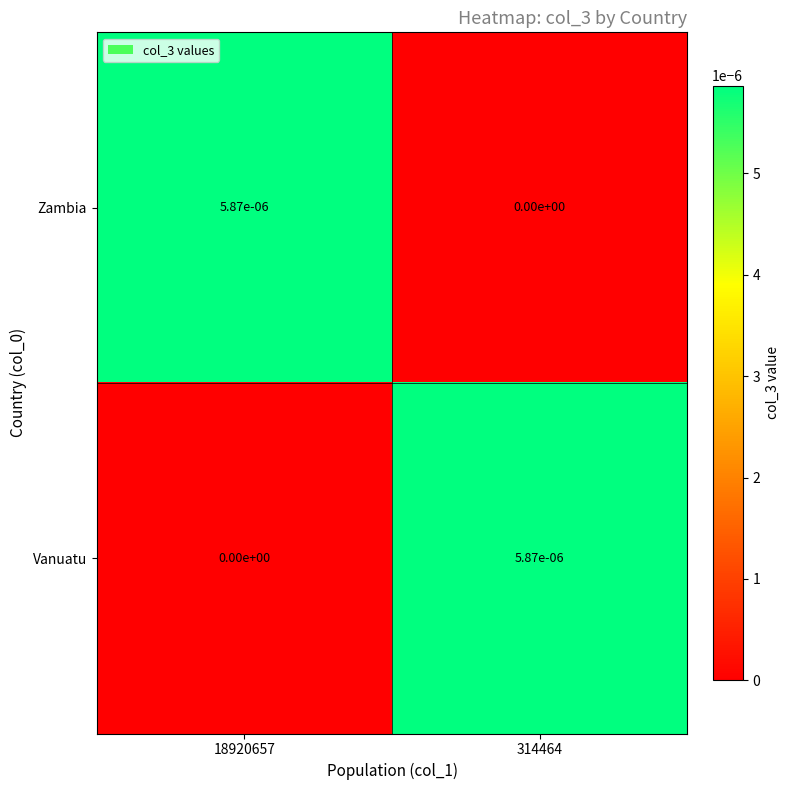

How many distinct data groups are displayed?

2